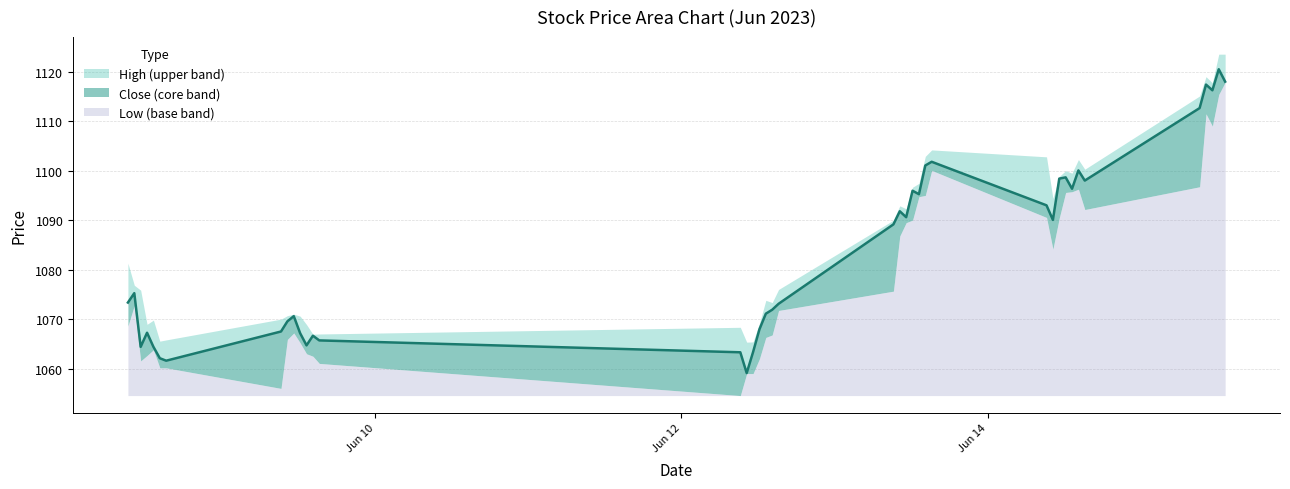

In Low, how many points are lower than both neighbors (excluding endpoints)?

6